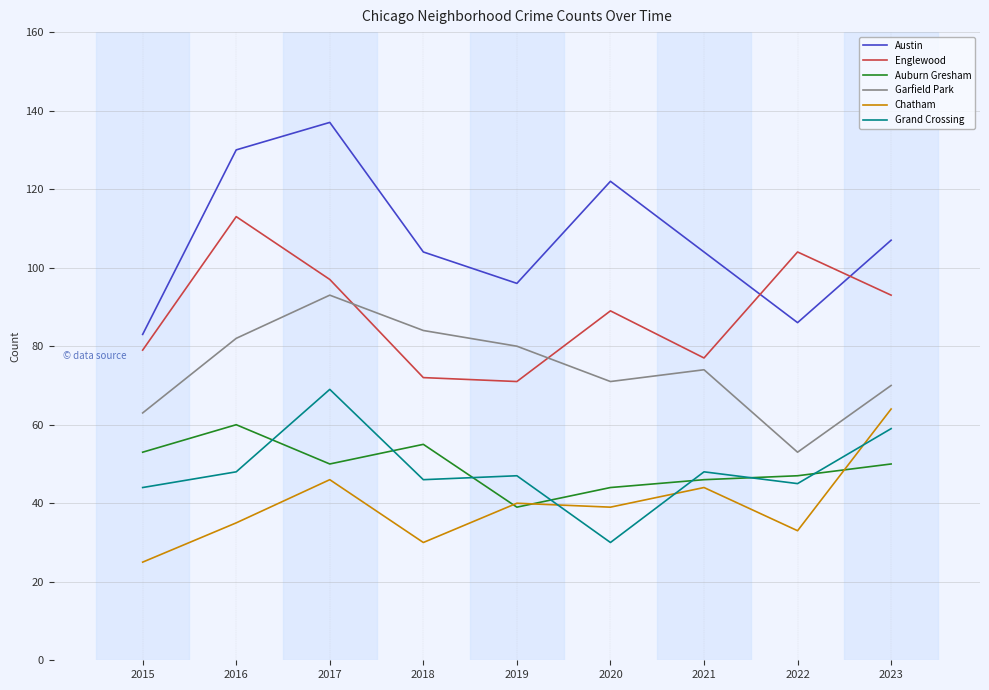

What is the maximum value shown in the chart?

137